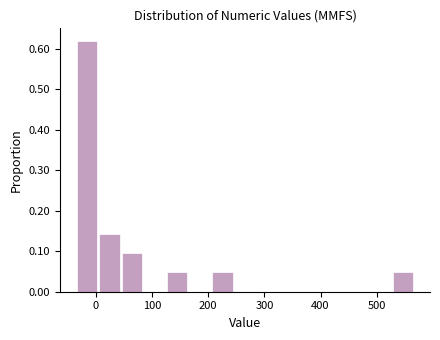

Reading left to right, list every bar in this chart as the range it spans on the x-axis followed by its height. Neither the bar edges nor the heights are printed on the chart, so give them approximately, as read against the axes.

-30 to 10: 0.62
10 to 50: 0.14
50 to 90: 0.10
90 to 130: 0
130 to 170: 0.05
170 to 210: 0
210 to 250: 0.05
250 to 290: 0
290 to 330: 0
330 to 370: 0
370 to 410: 0
410 to 450: 0
450 to 490: 0
490 to 530: 0
530 to 570: 0.05